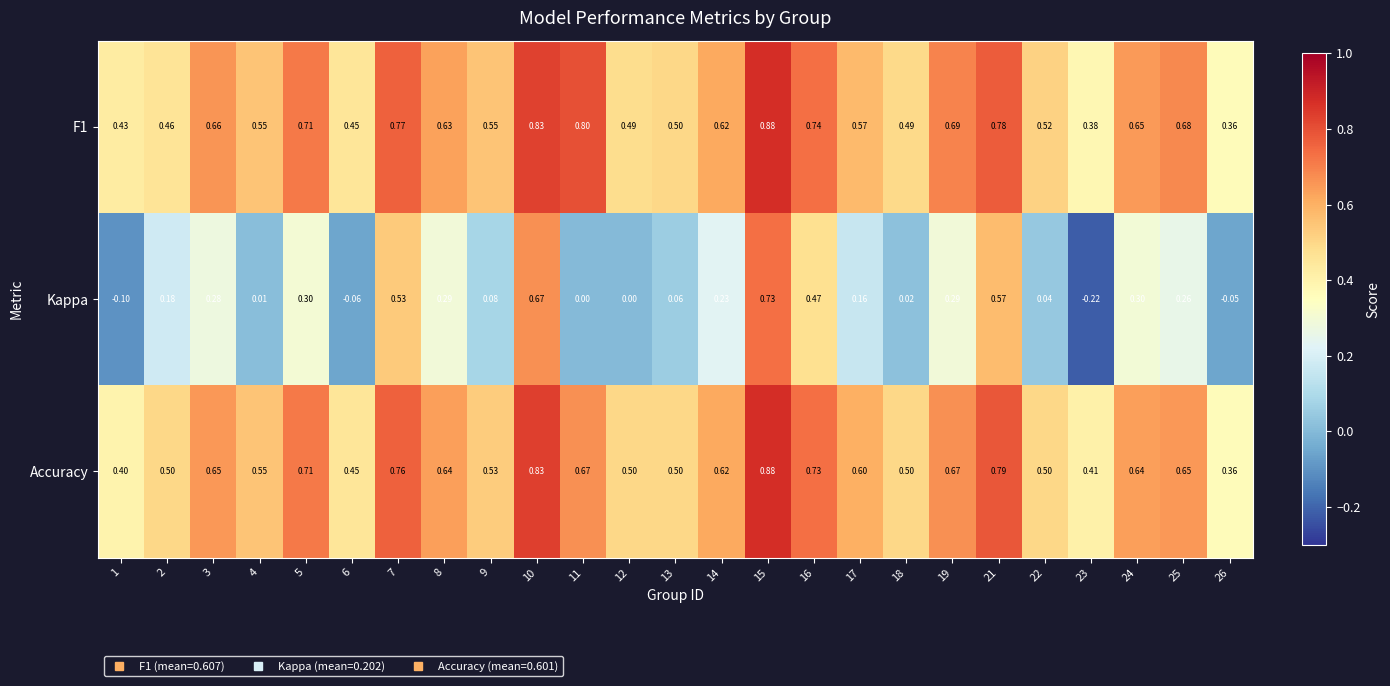

Which series changed the most between 21 and 26?

Kappa